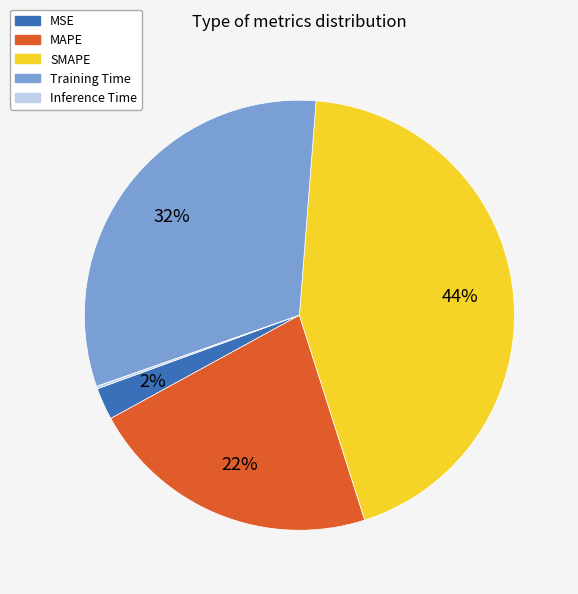

Combined, do MSE and SMAPE account for over 50%?

No